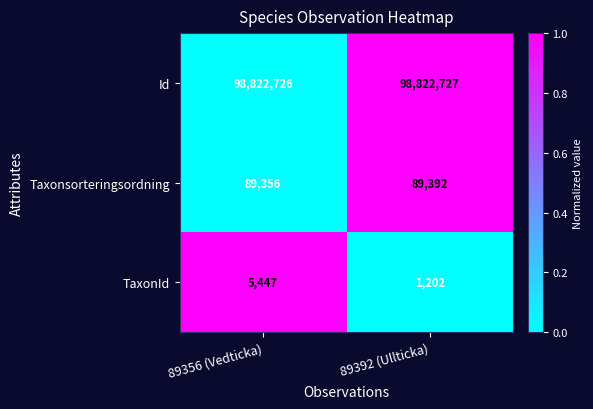

How many data points does each series have?

2